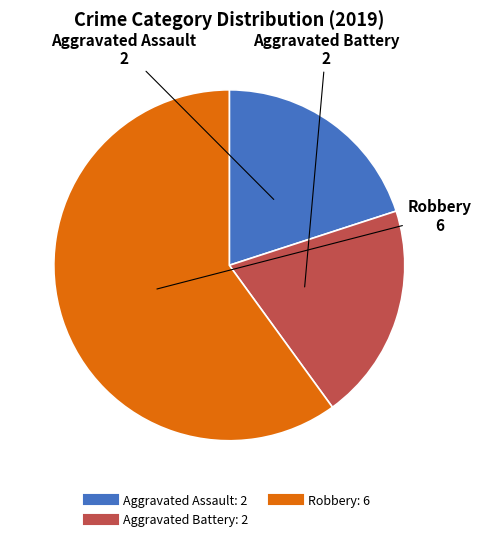

Is there a majority slice in this chart?

Yes